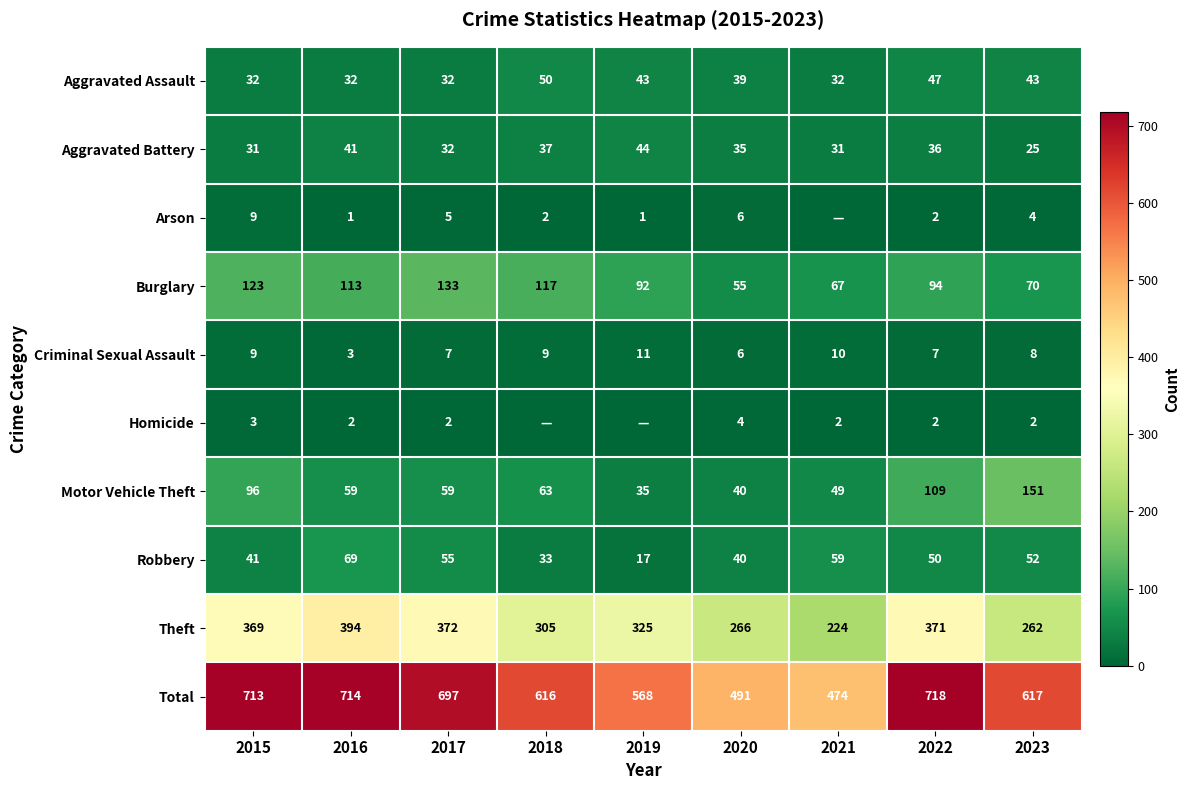

What is the sum of the Motor Vehicle Theft values at 2020 and 2015?

136